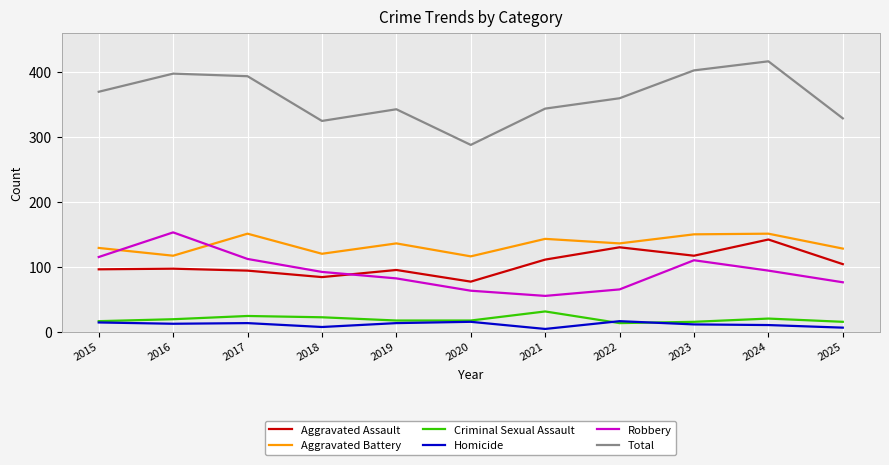

What is the total value across all series at 2022?

720